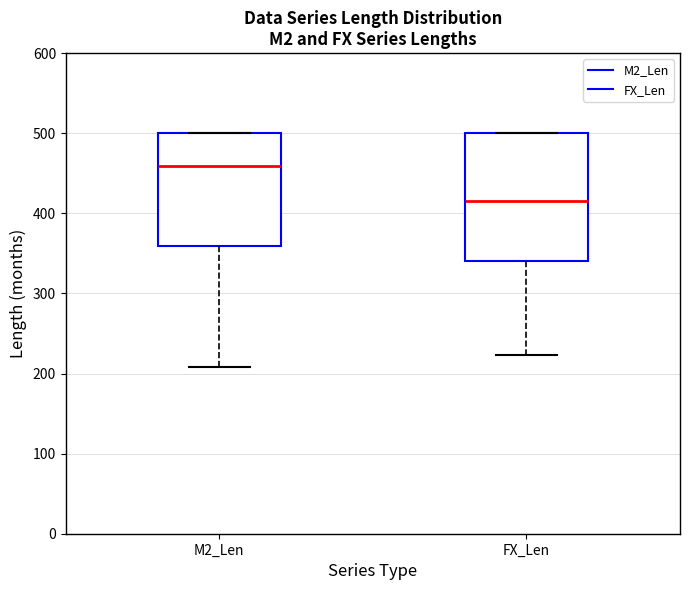

Where is the upper edge of the box for FX_Len on the y-axis? The values are not printed on the chart, so give them approximately, as read against the axis.

500